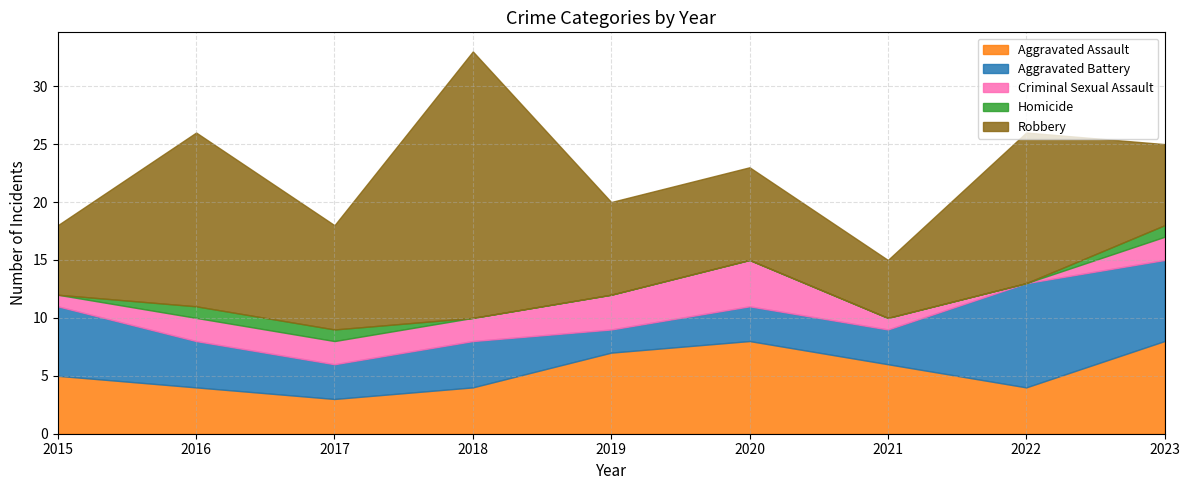

Reading right to left, extract all data points from this chart.

Aggravated Assault: 8	4	6	8	7	4	3	4	5
Aggravated Battery: 7	9	3	3	2	4	3	4	6
Criminal Sexual Assault: 2	0	1	4	3	2	2	2	1
Homicide: 1	0	0	0	0	0	1	1	0
Robbery: 7	13	5	8	8	23	9	15	6